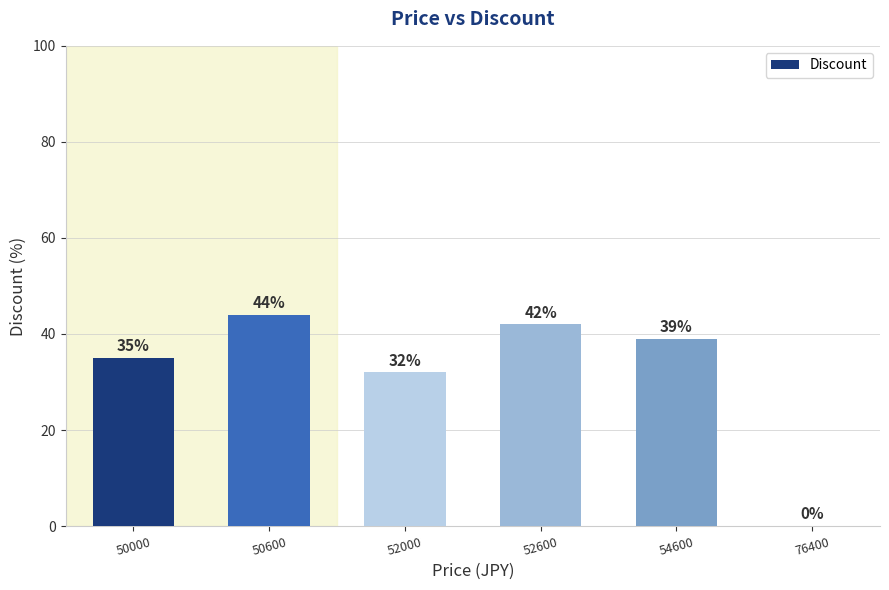

Is it true that the value at 50600 is 9?

False